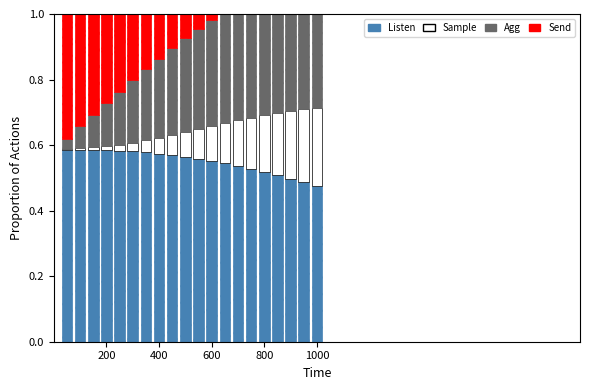

At how many categories does at least one series exceed 0?

20